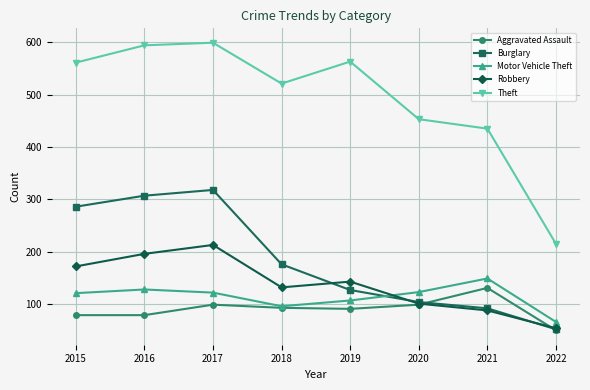

True or false: Motor Vehicle Theft has a value of 122 at 2017.

True